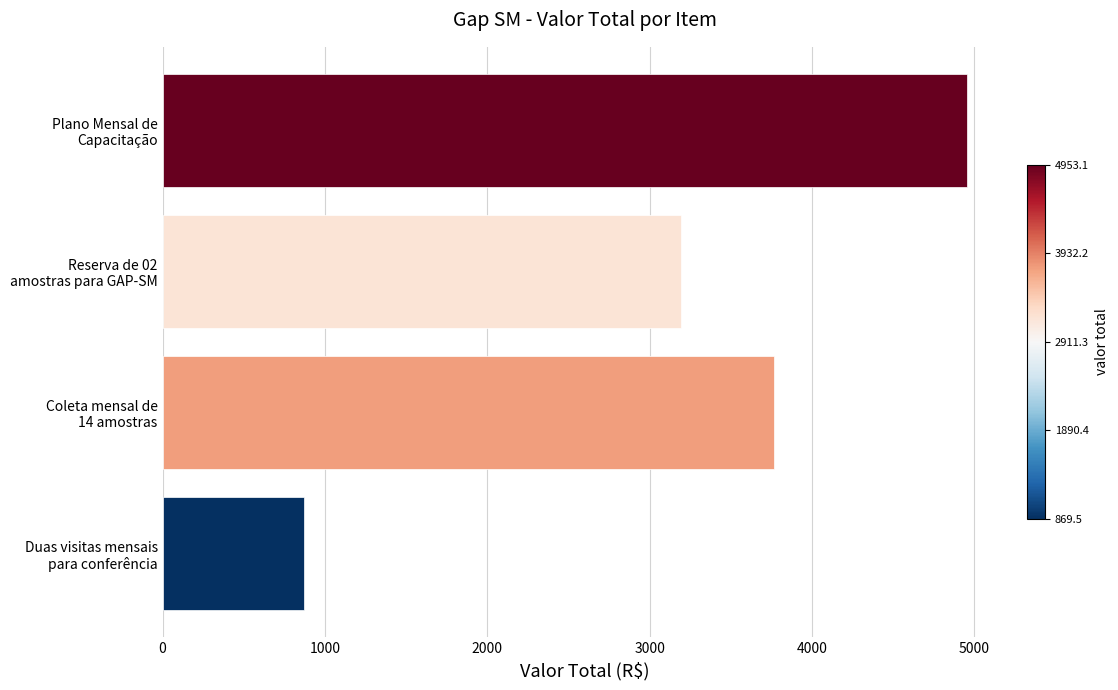

What is the difference between the maximum and minimum values?

4083.6